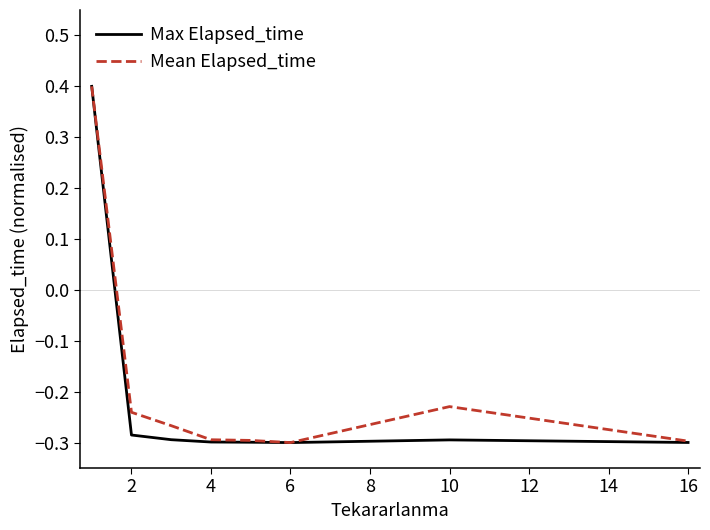

What is the minimum value for Max Elapsed_time?

-0.3